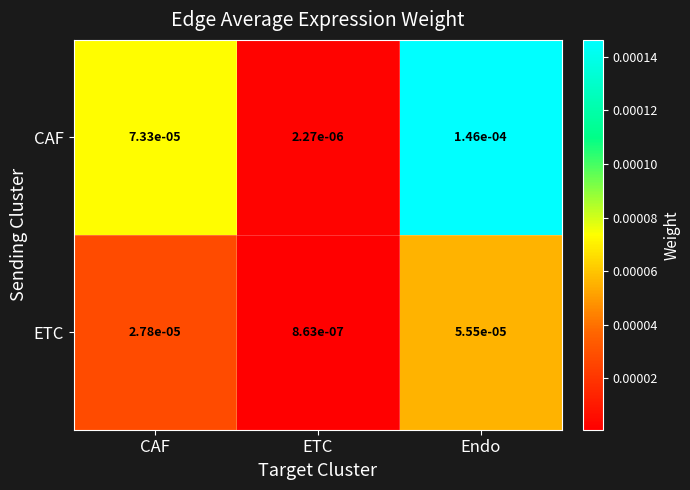

List the series in order of their peak value, highest first.

CAF, ETC